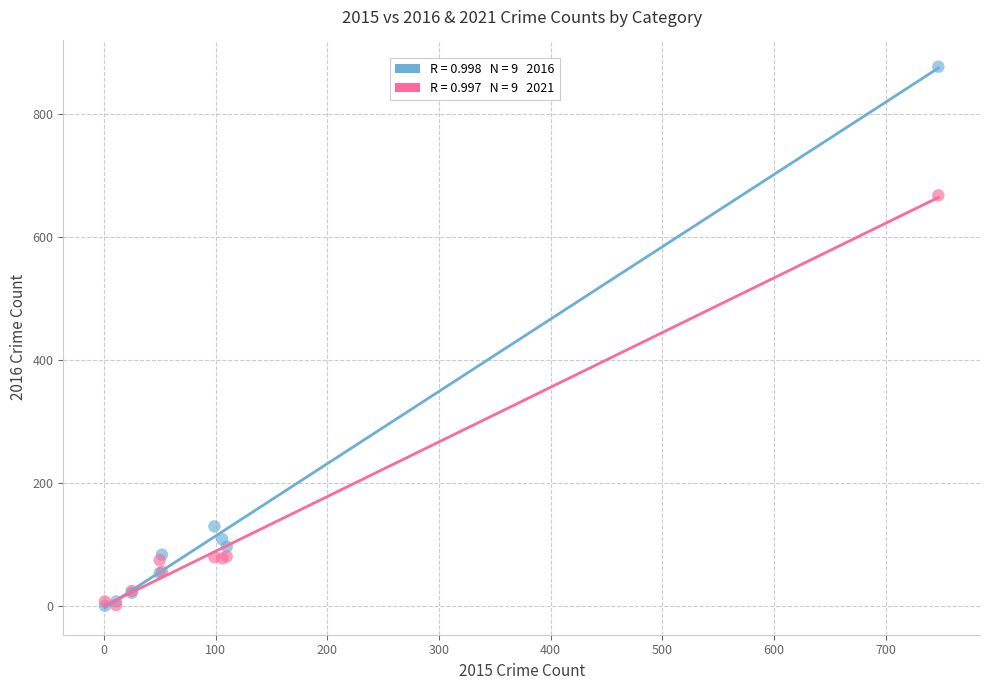

Across all series, what Y value is closest to 439?

668